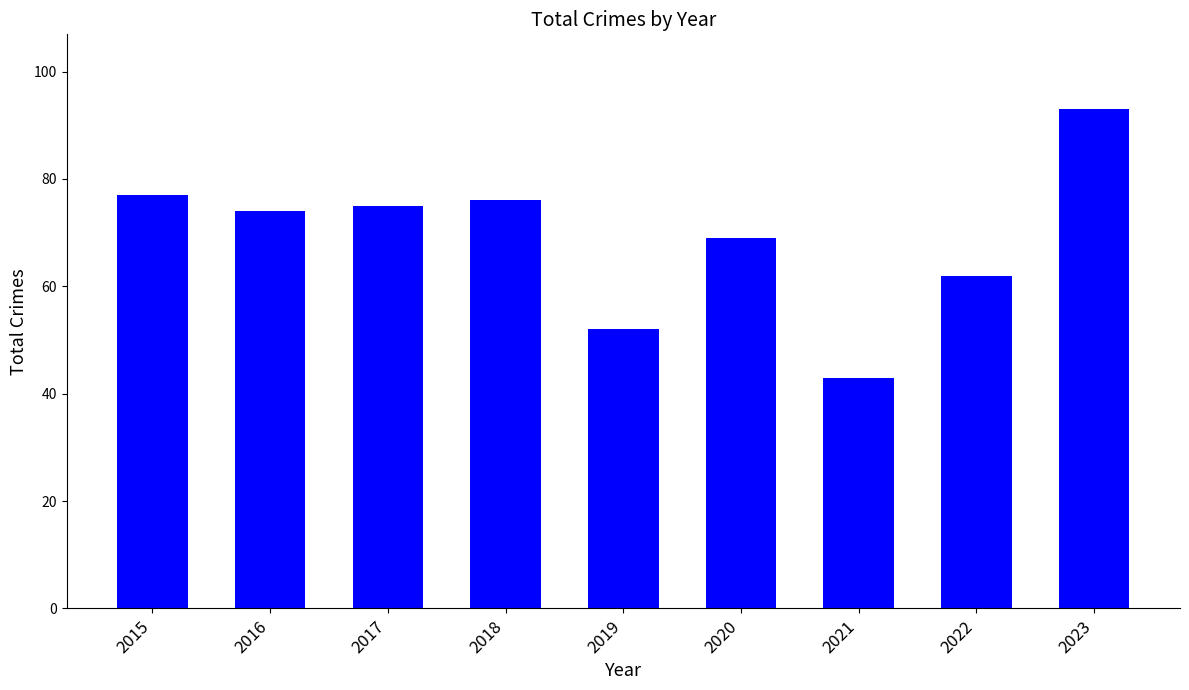

How many values are below 74?

4